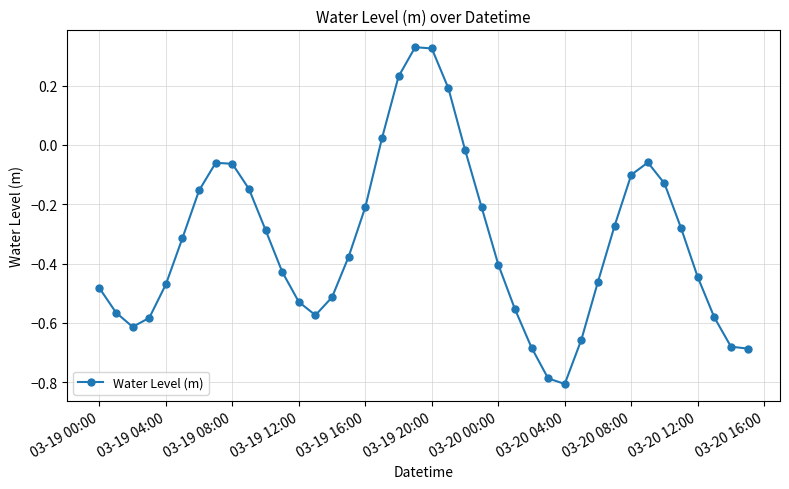

What is the sum of all values?

-13.1